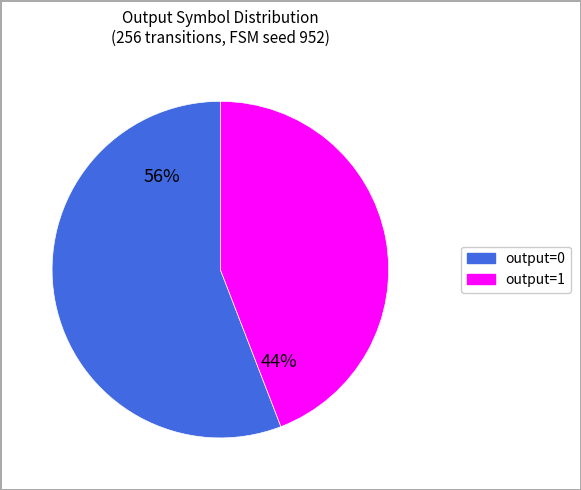

The output=0 slice represents 1% of the pie. True or false?

False